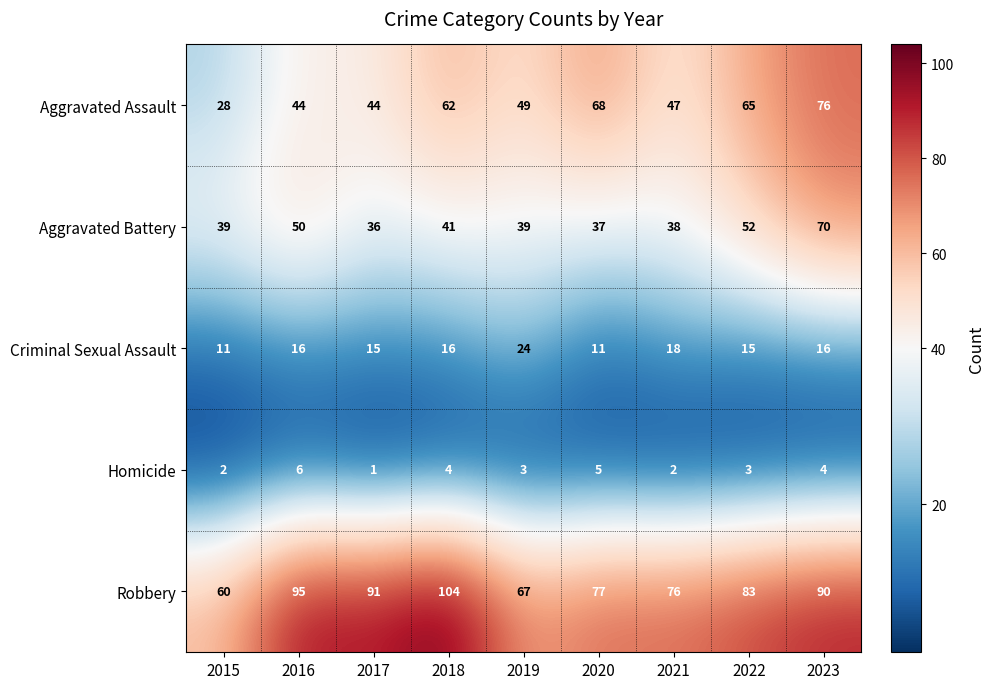

What is the smallest value displayed?

1